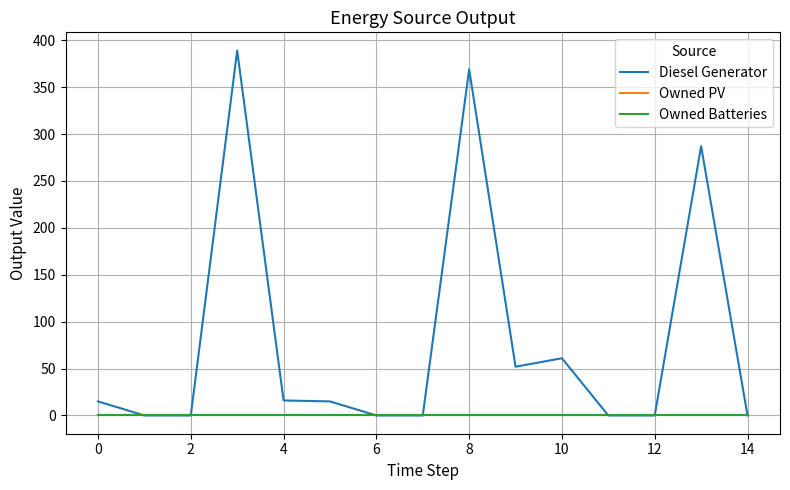

Rank the series by their maximum value, from lowest to highest.

Owned PV, Owned Batteries, Diesel Generator